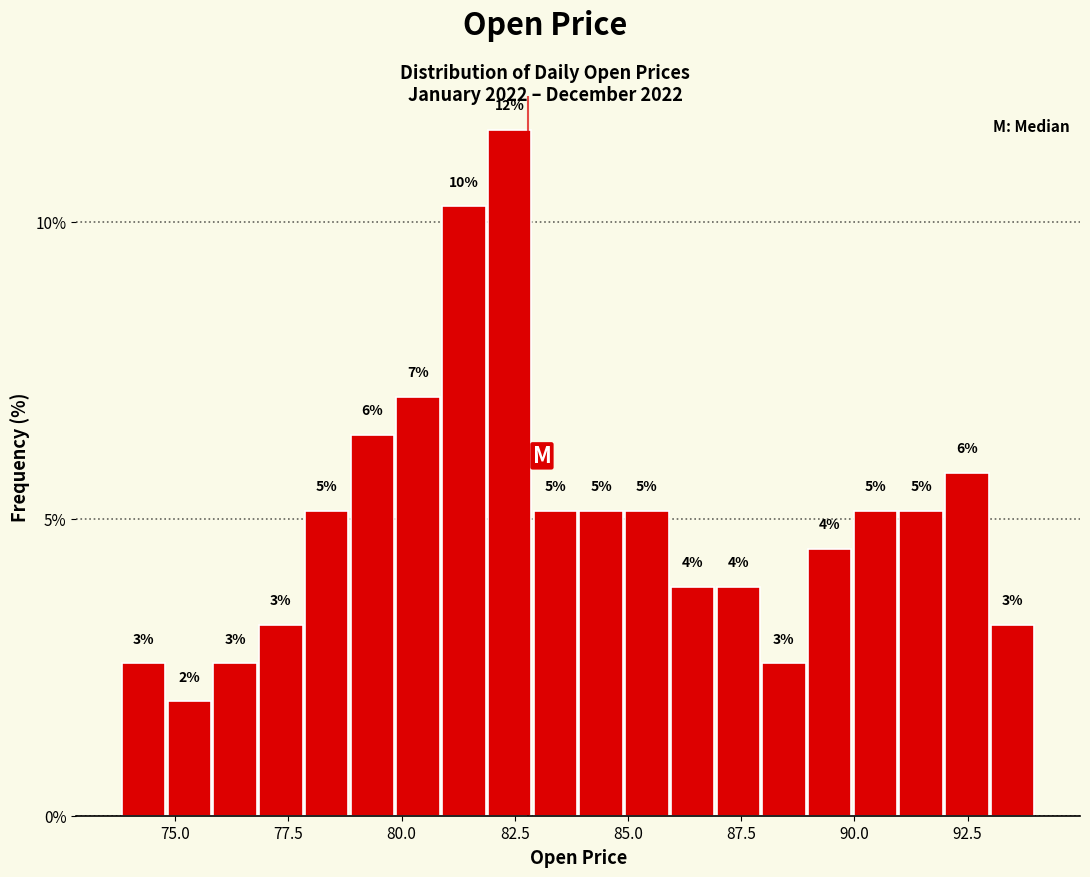

Around what value on the x-axis is the tallest bar? Give the approximate position of its centre, as read against the axis.

82.5